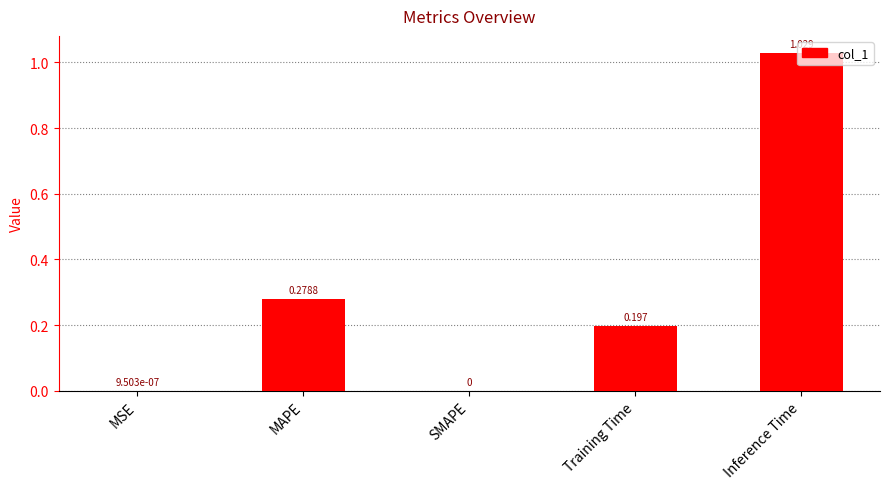

Between MAPE and MSE, which is larger?

MAPE